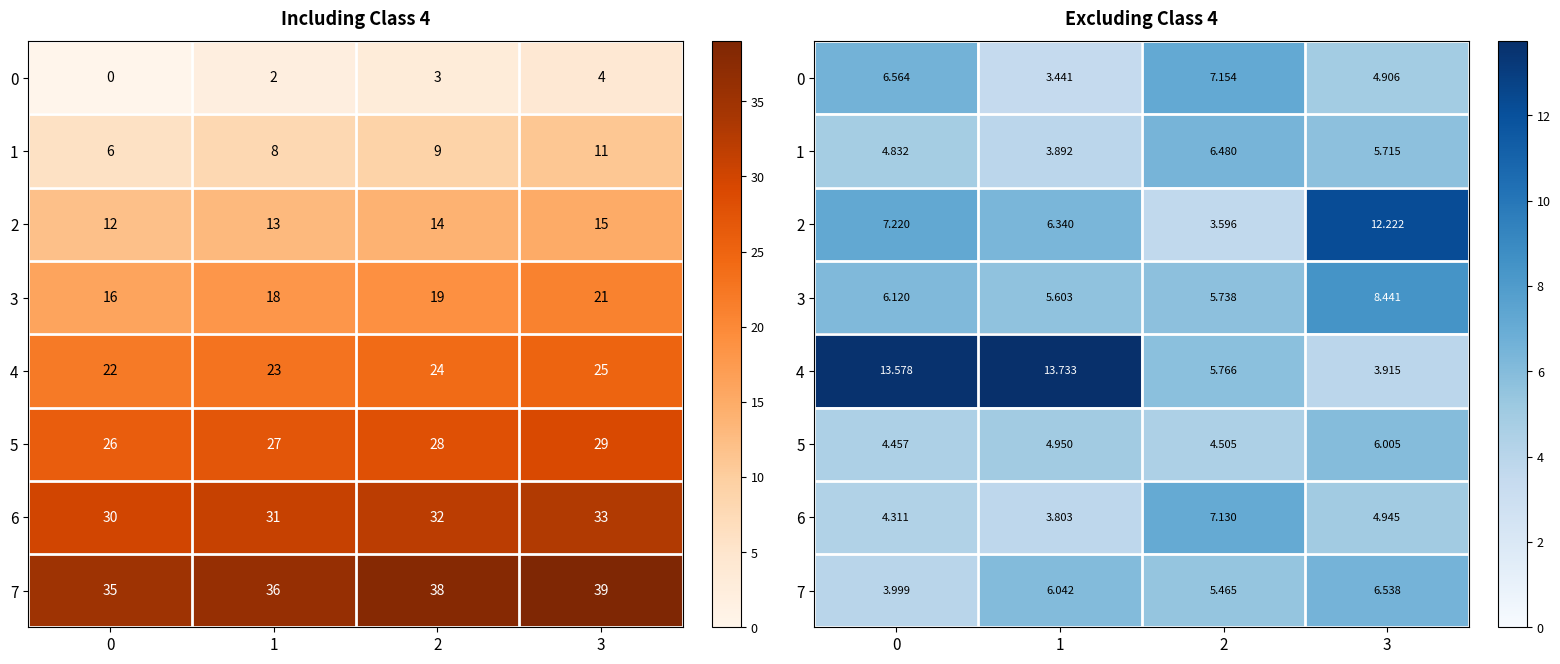

Where is 6 nearest to the value 5?

3